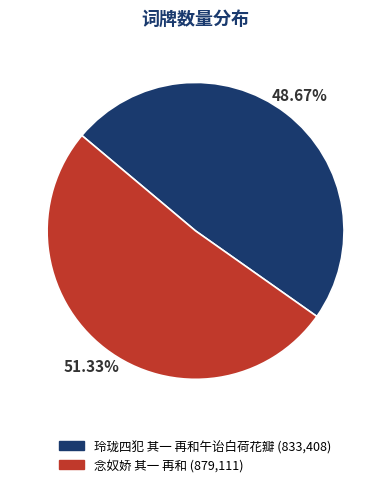

Between 念奴娇 其一 再和 and 玲珑四犯 其一 再和午诒白荷花瓣, which is larger?

念奴娇 其一 再和